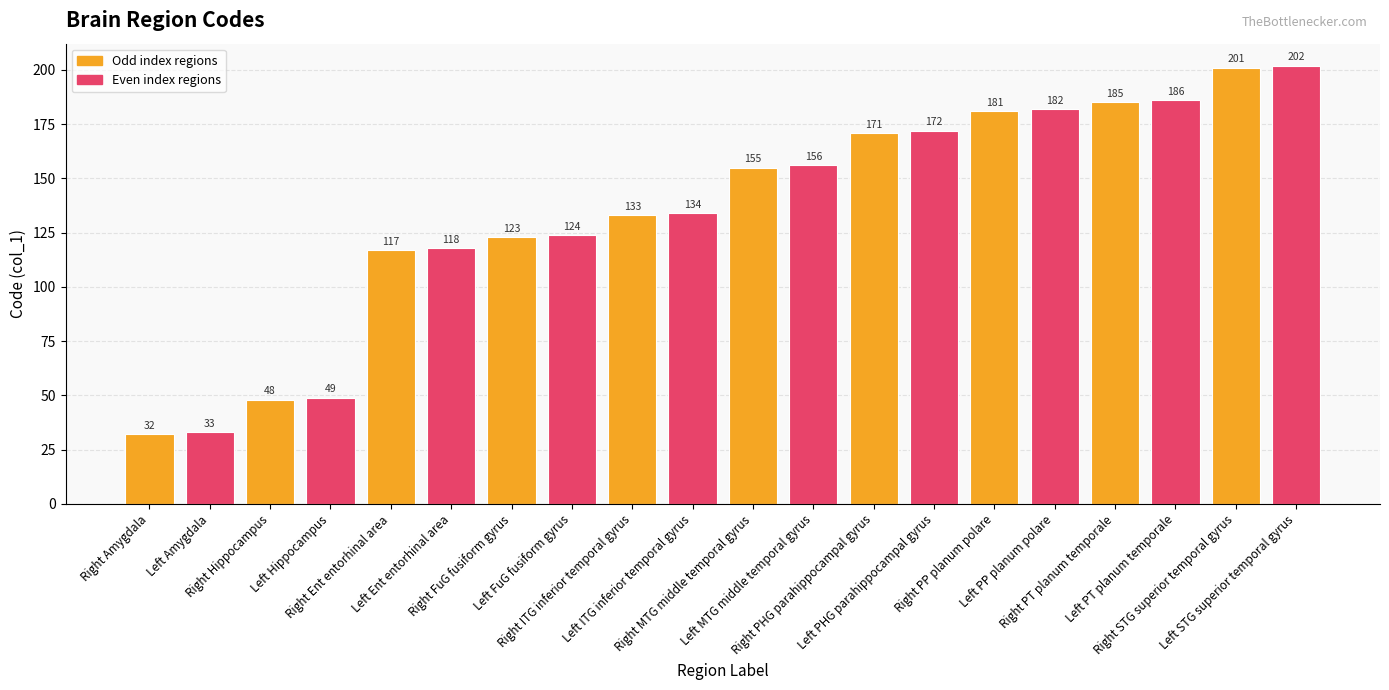

What is the sum of all values?

2702